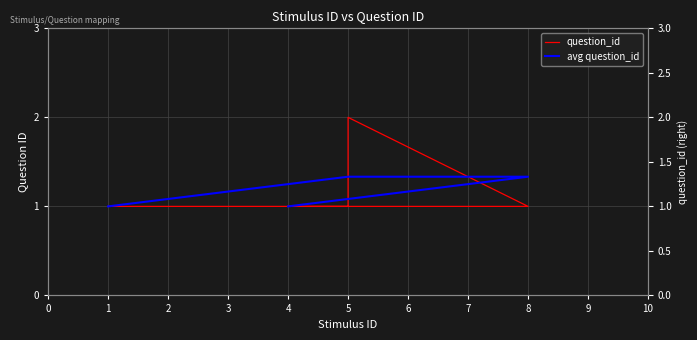

Which series has the largest total across all categories?

question_id